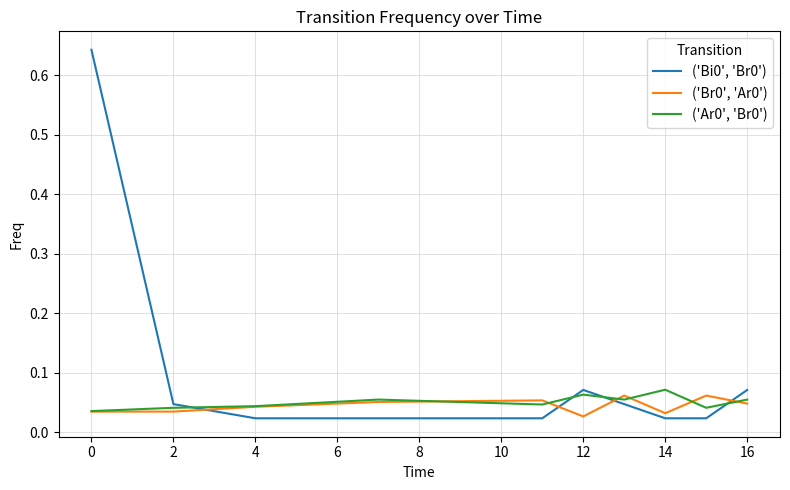

Is this an area chart (filled region under the line)?

No